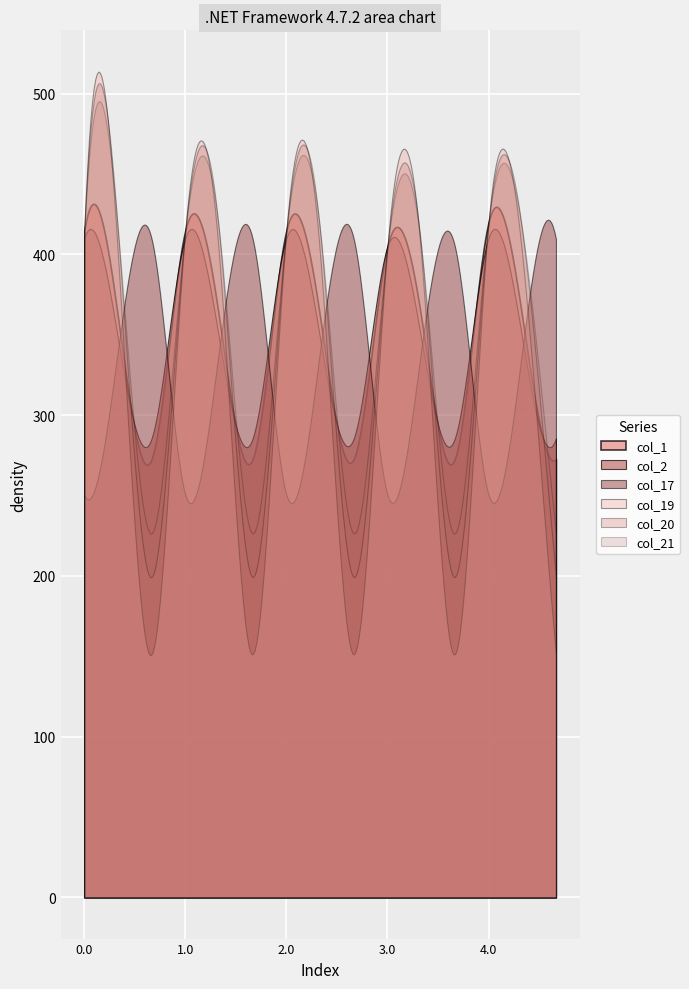

Count the number of data series in this chart.

6